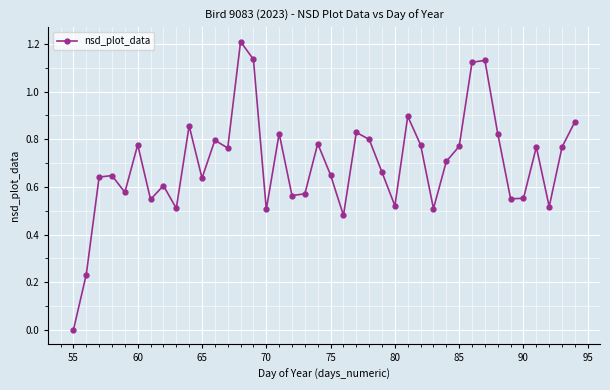

What is the greatest value displayed?

1.2